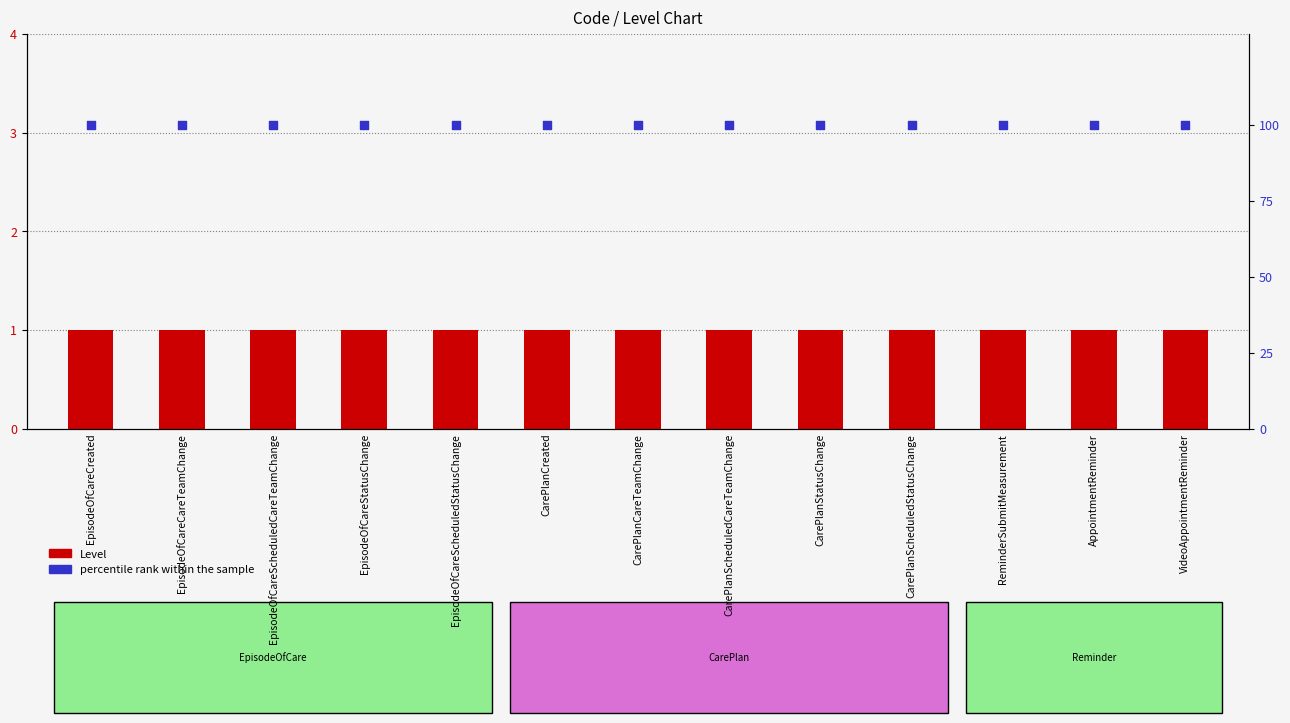

What is the total value across all series at CarePlanStatusChange?

101